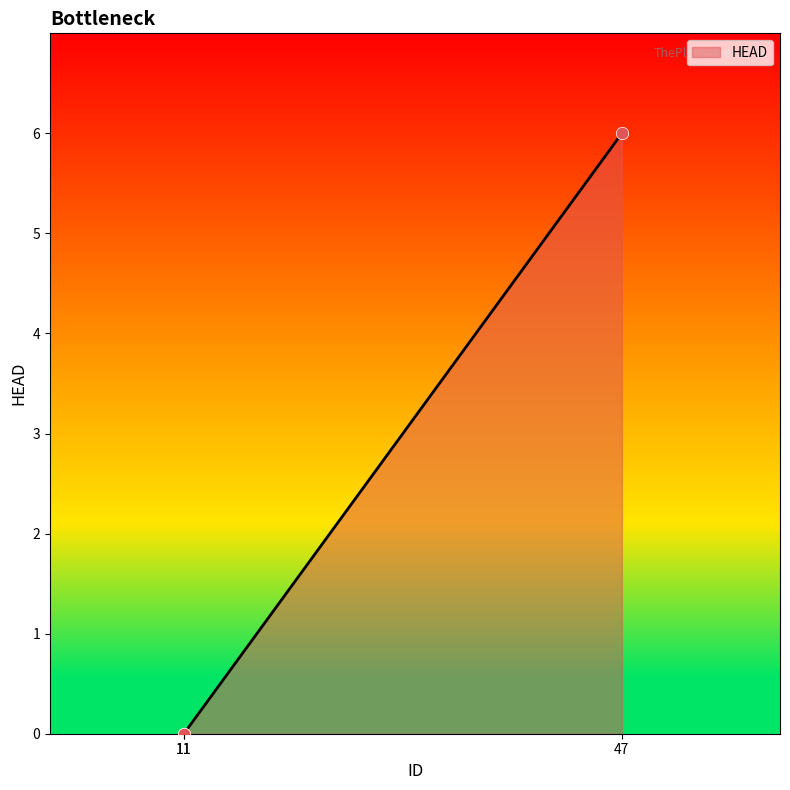

Which has a higher value, 11 or 11?

11